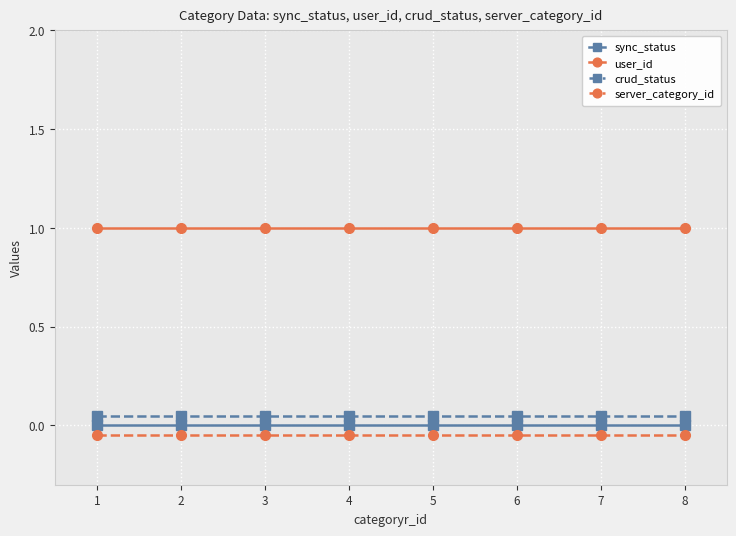

What is the maximum value for user_id?

1.0